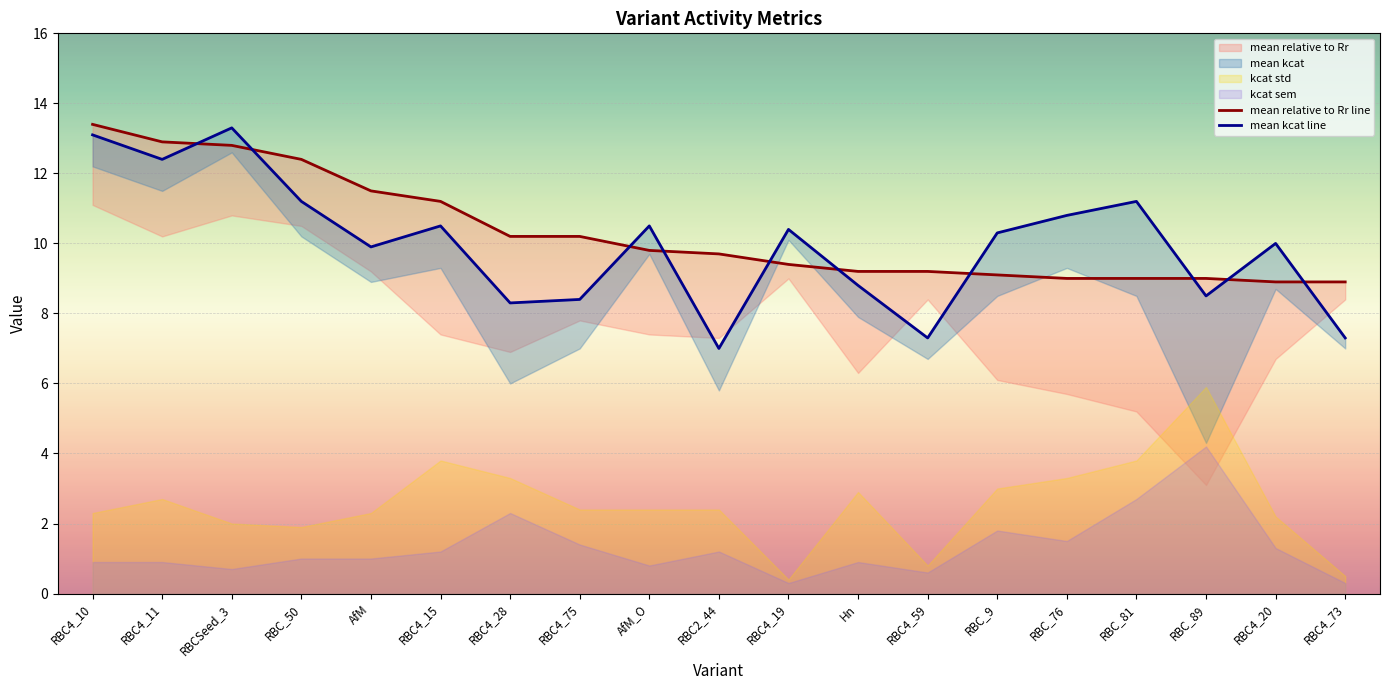

Rank the series by their average value, from highest to lowest.

mean relative to Rr line, mean kcat line